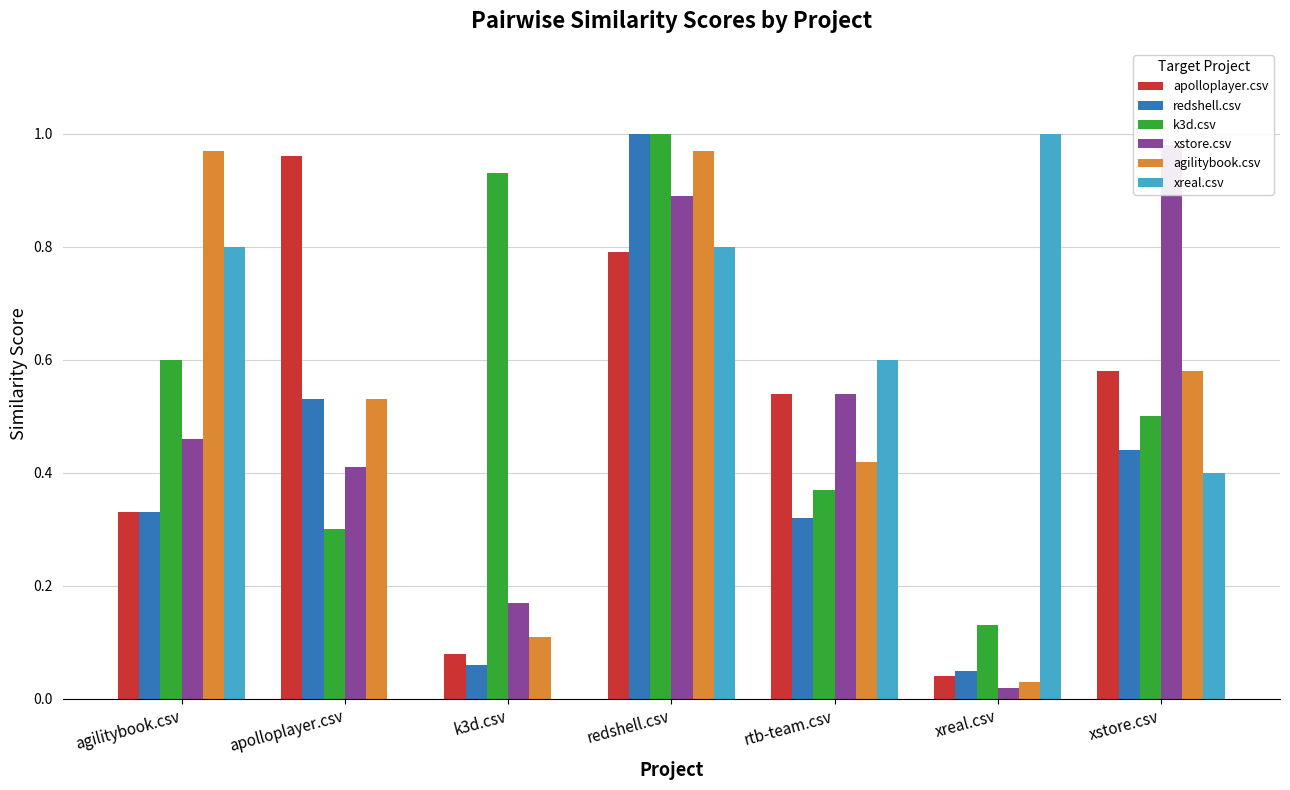

At which label does apolloplayer.csv reach its minimum?

xreal.csv